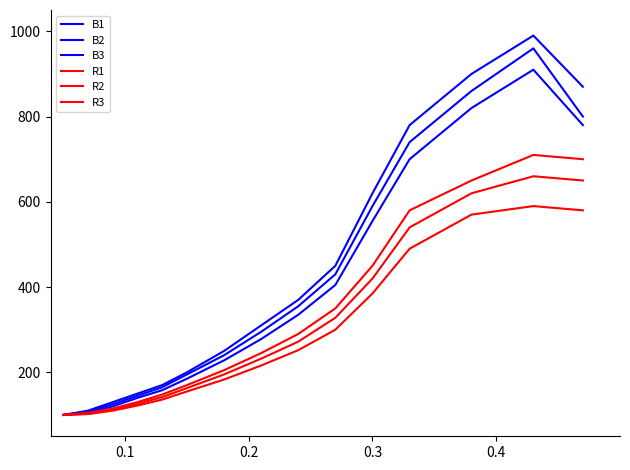

Which series has the largest range (max minus min)?

B1